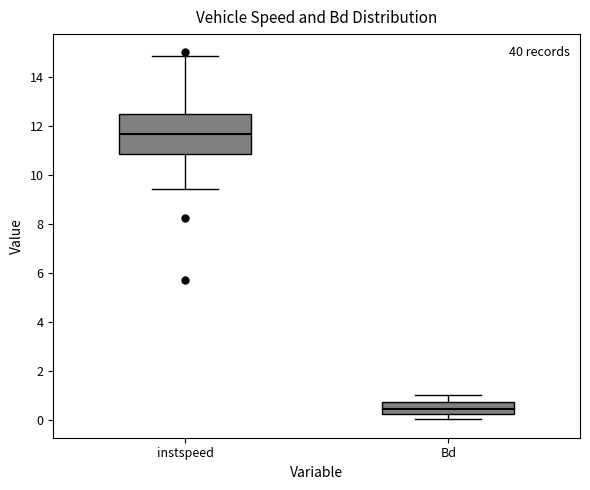

Where does the upper whisker of the box for Bd end on the y-axis? The values are not printed on the chart, so give them approximately, as read against the axis.

1.0